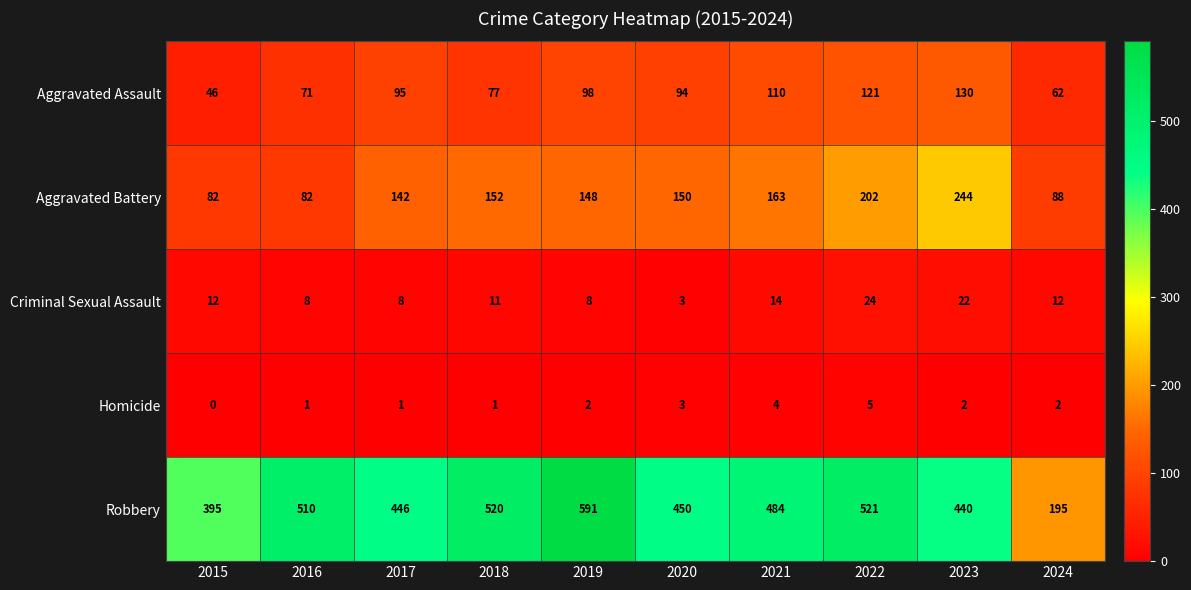

The Robbery series shows 395 at 2015. True or false?

True